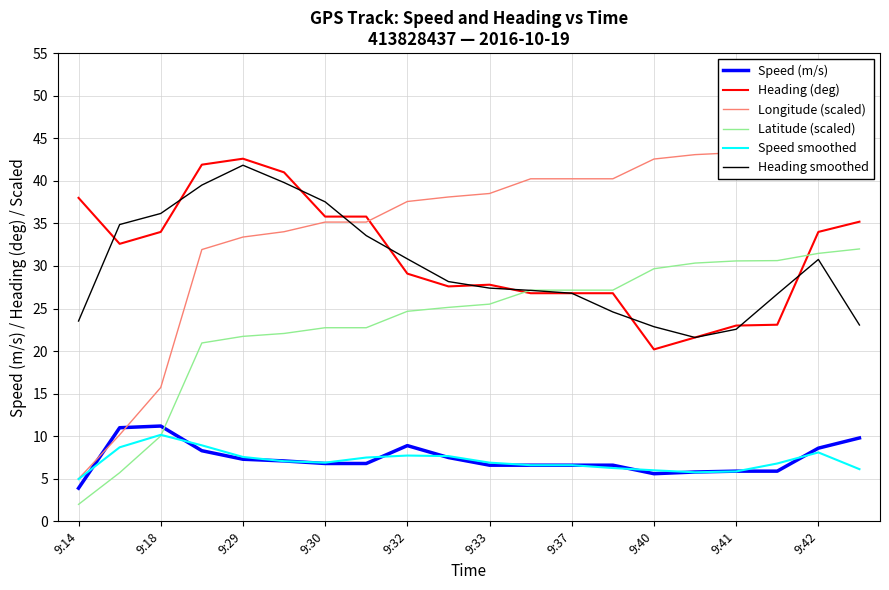

Does the chart have visible grid lines?

Yes